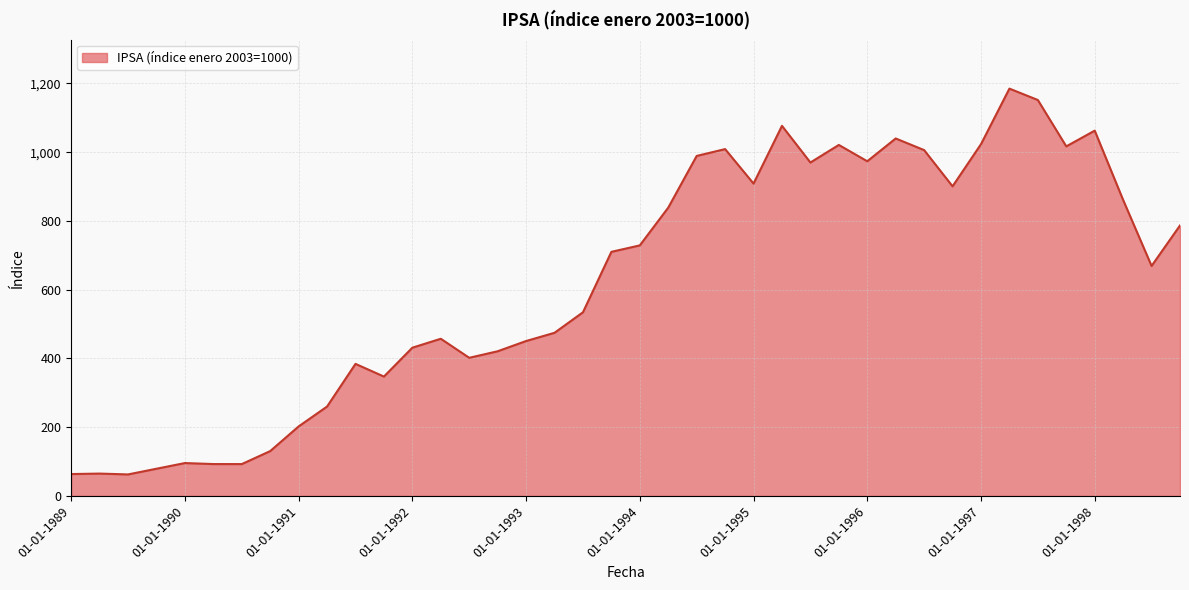

What is the maximum value shown in the chart?

1184.8